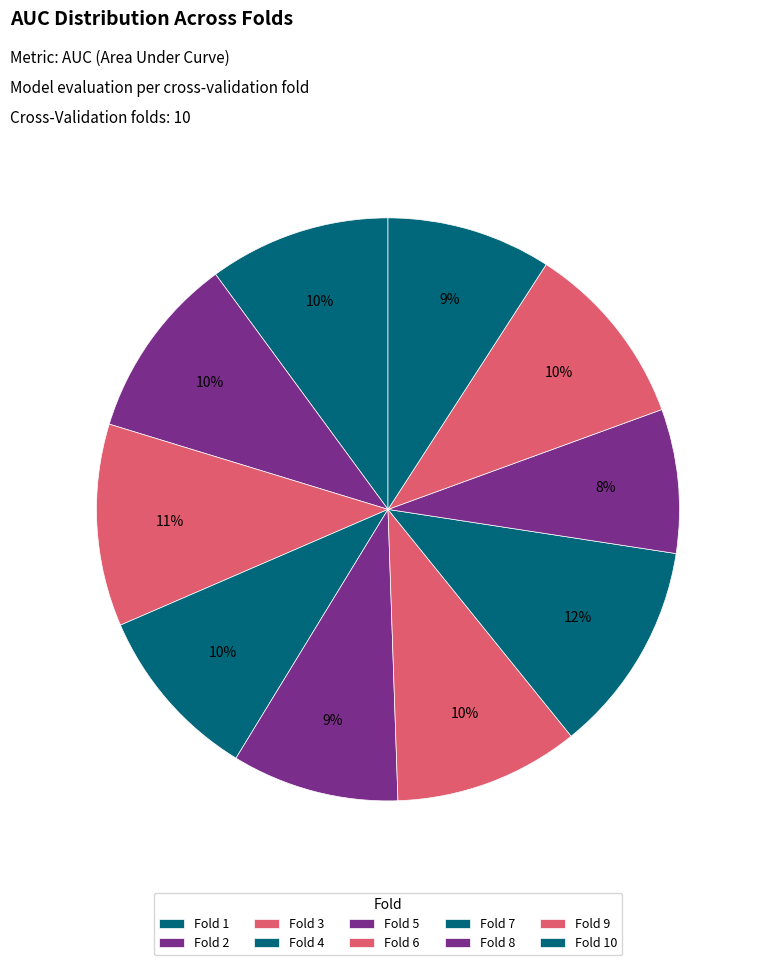

Combined, what portion of the pie is Fold 9 and Fold 3?

21.5%